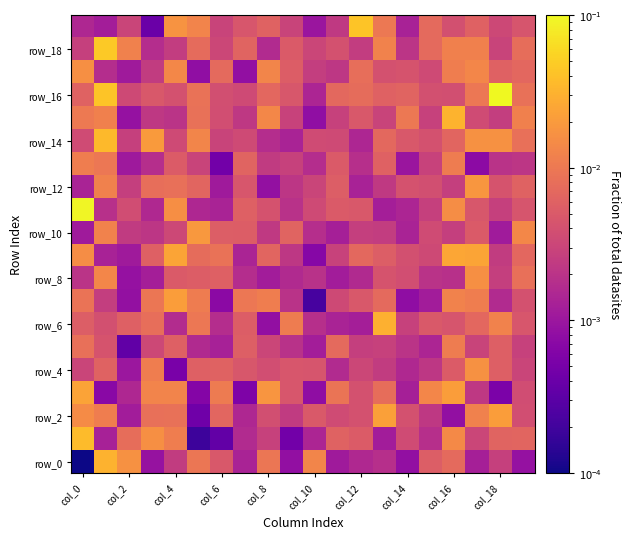

Which series has the largest total across all categories?

row_16